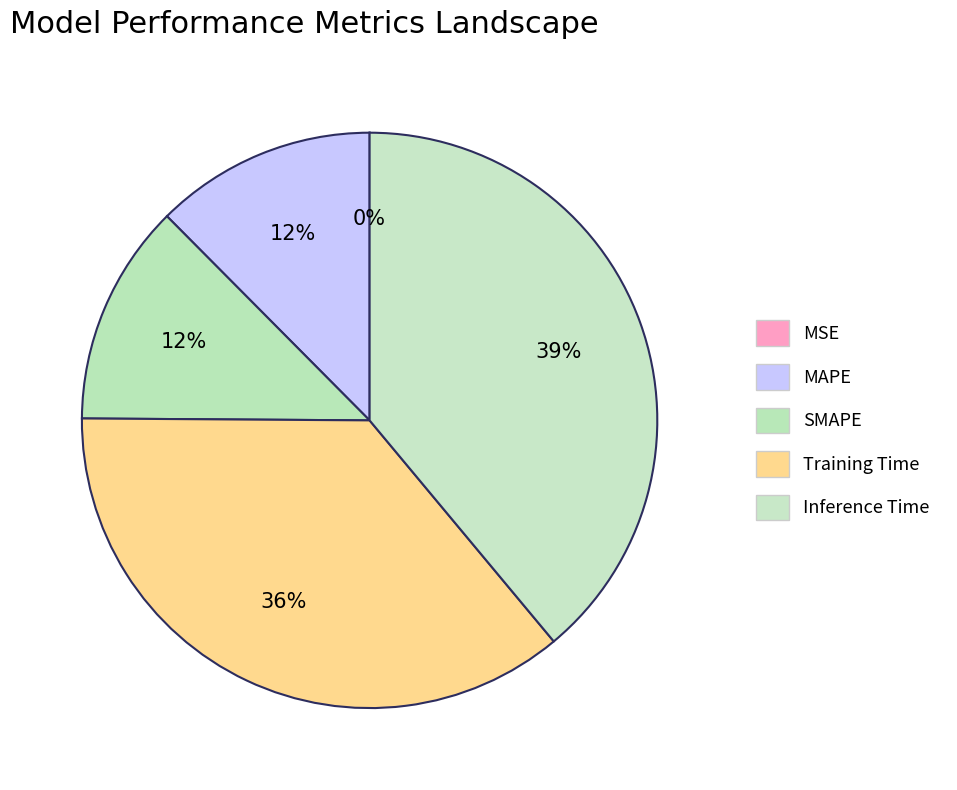

Does any single category account for the majority?

No